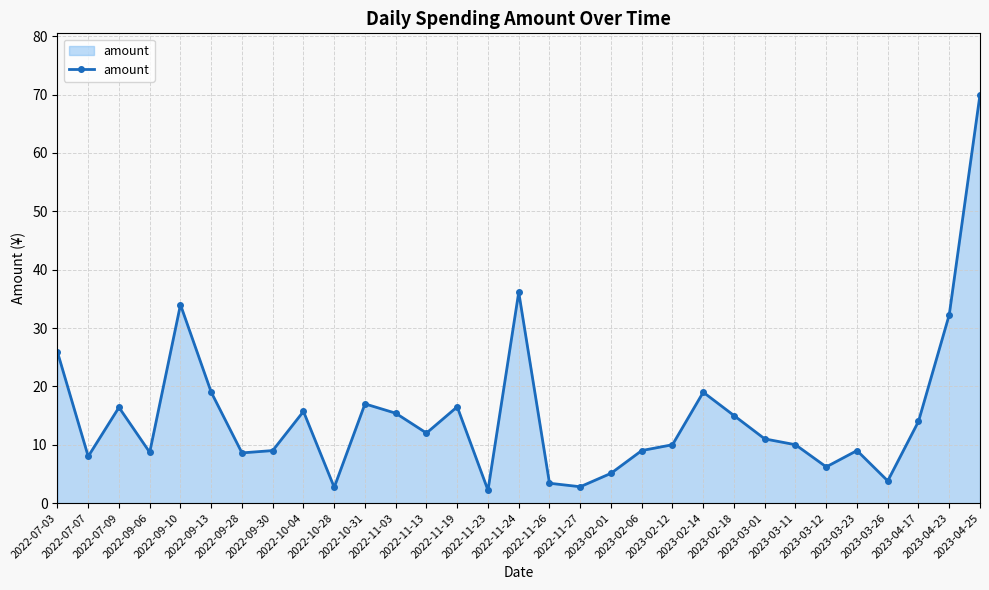

Is it true that the value at 2022-10-04 is 15.7?

True